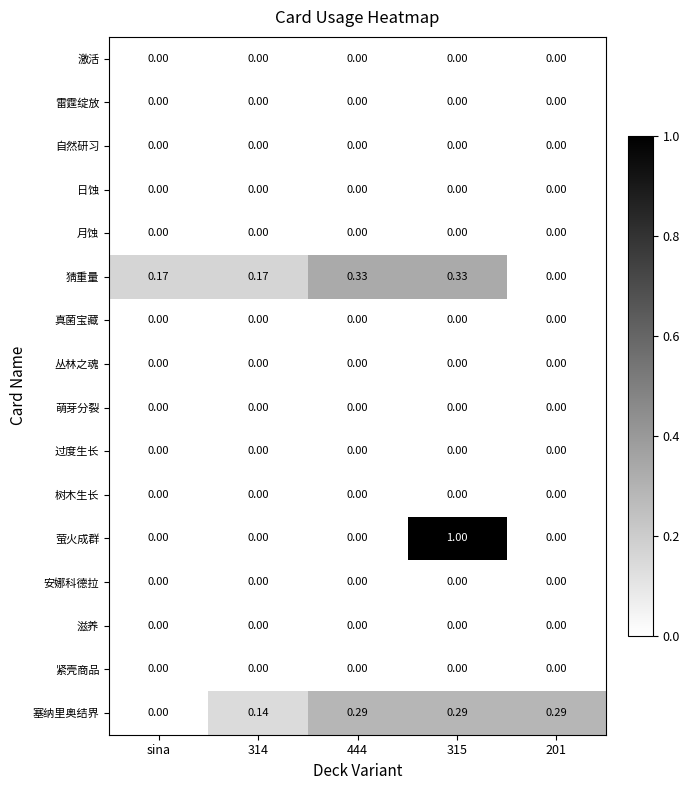

Which series has the widest spread of values?

萤火成群